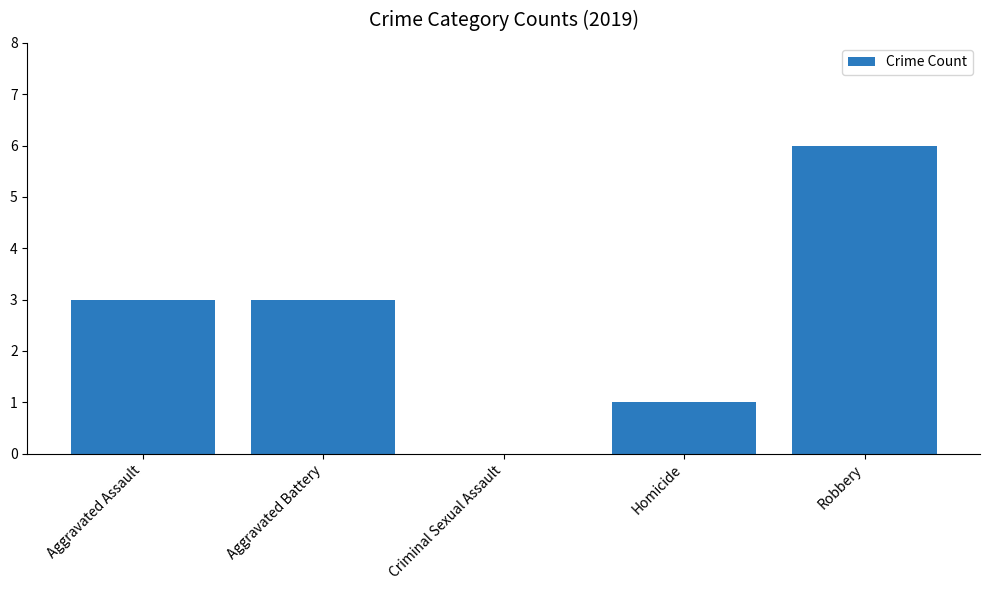

Is it true that the value at Criminal Sexual Assault is 3?

False